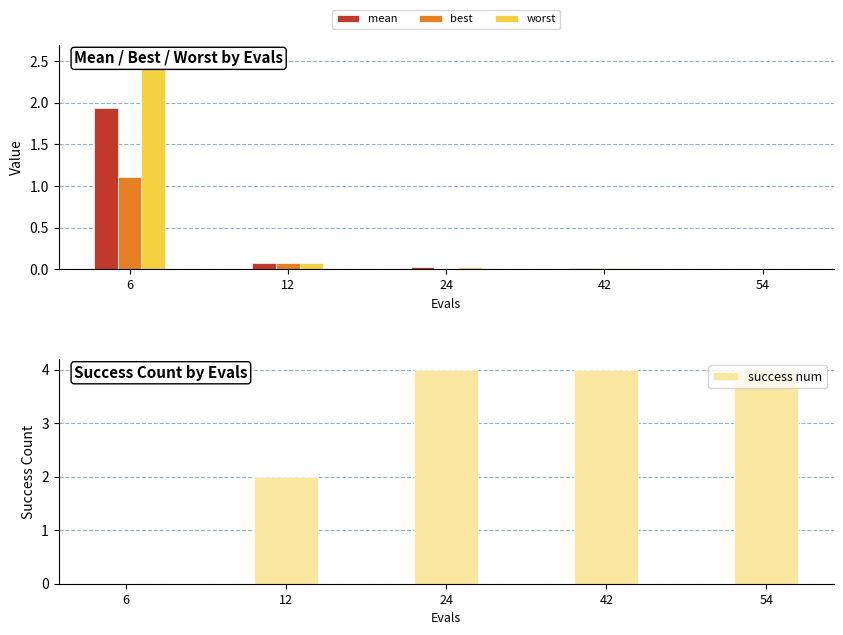

At which category is the sum across all series the highest?

6